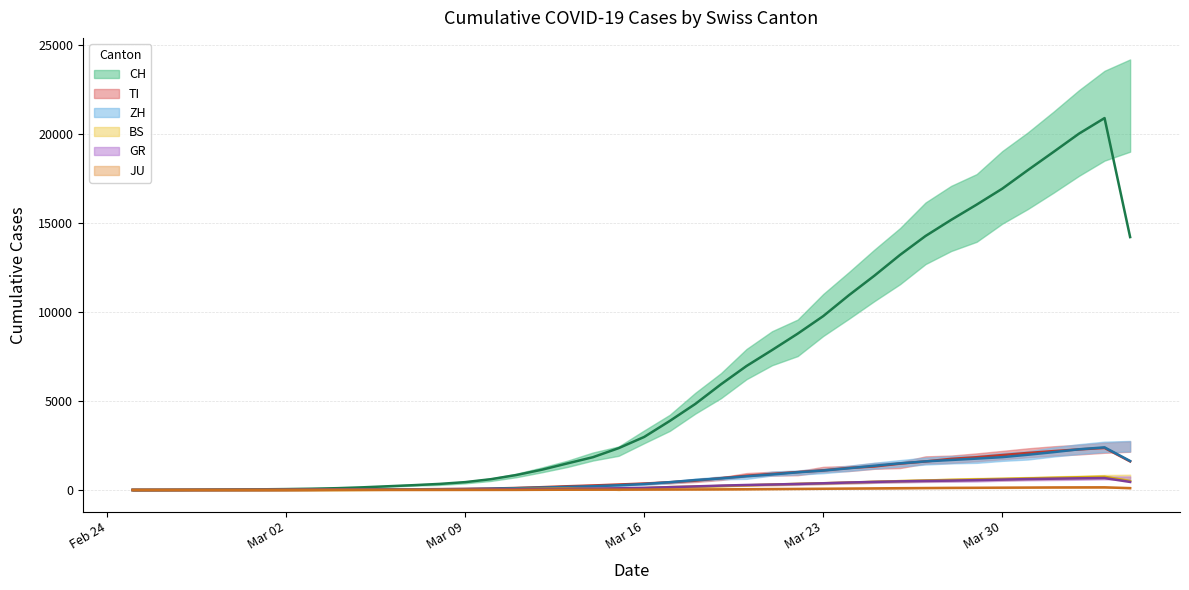

What position from the right is 2020-03-27?

9